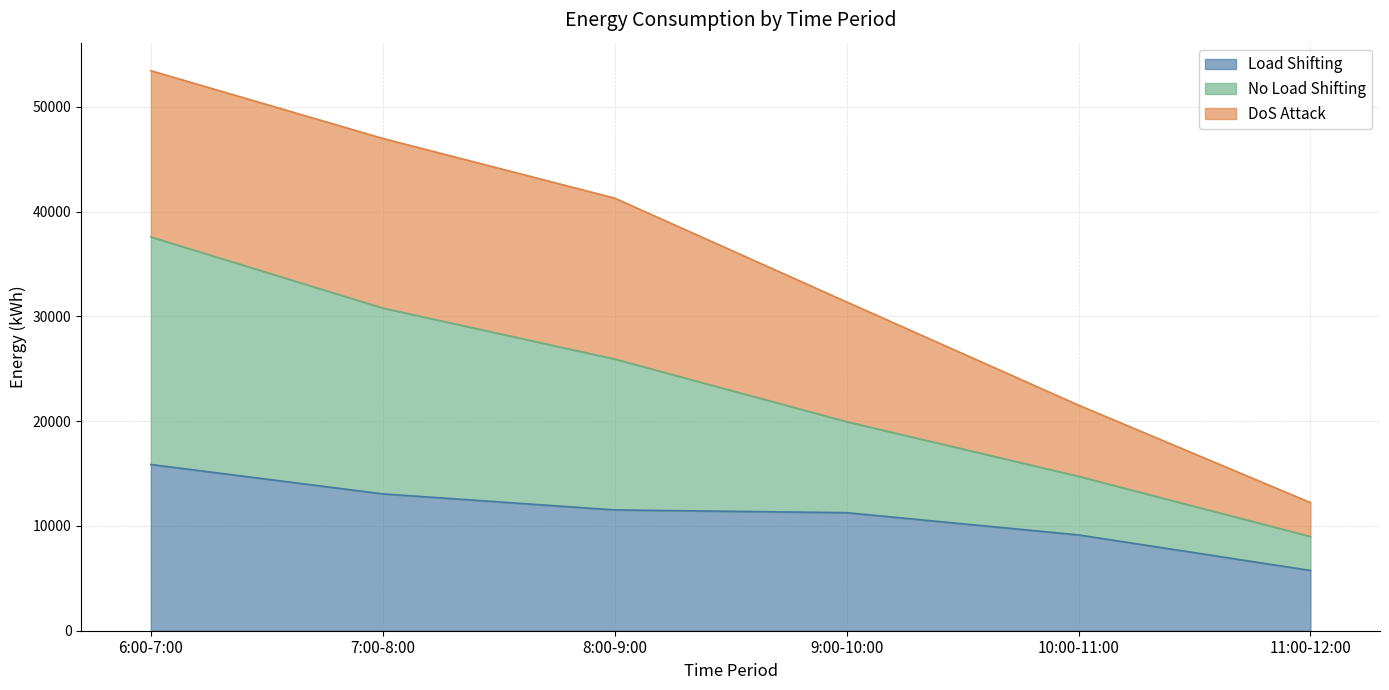

How many values in the Load Shifting series are below 11526?

3